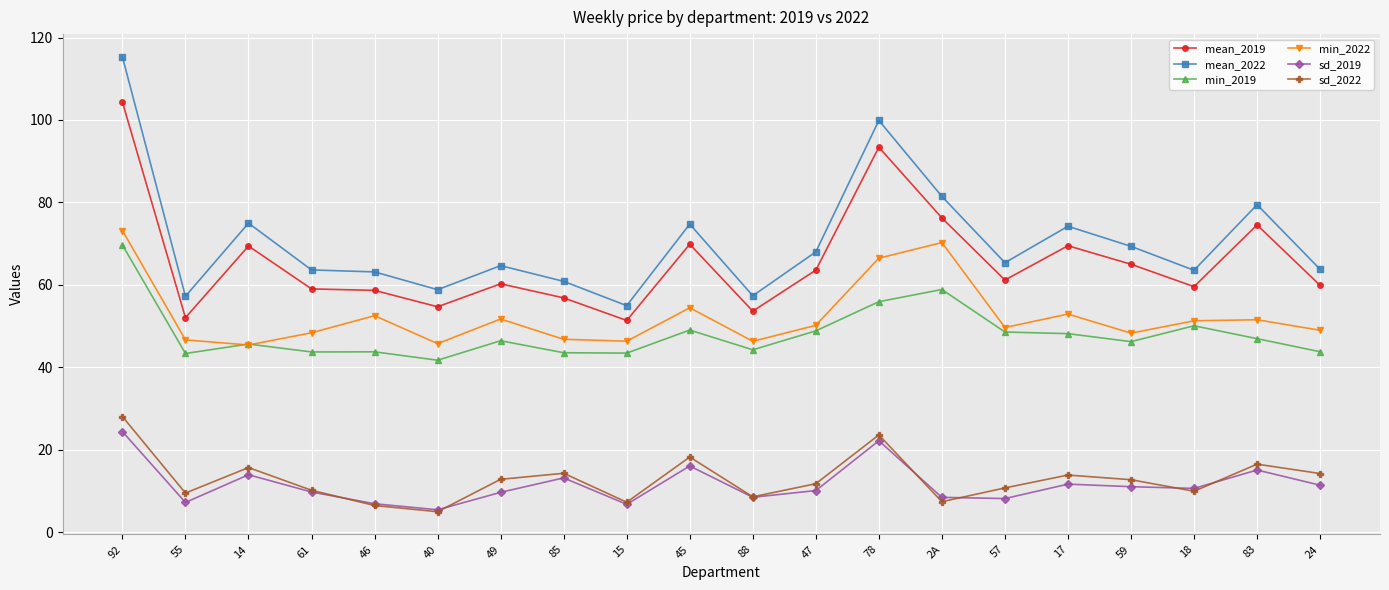

At which category does sd_2022 reach its first local valley?

55